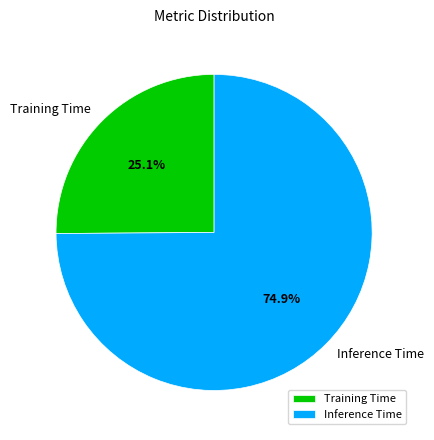

Is it true that Inference Time is 62% of the pie?

False